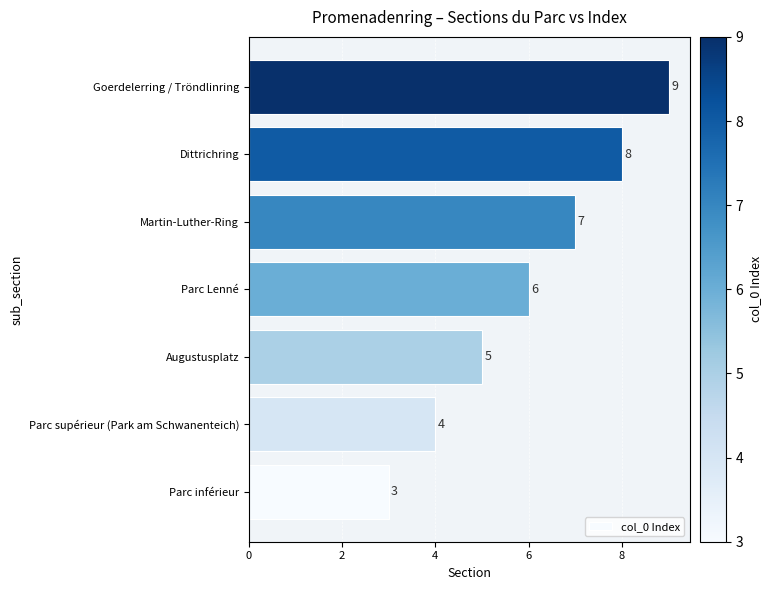

Approximately how many times larger is the value at Dittrichring compared to Parc inférieur?

2.7